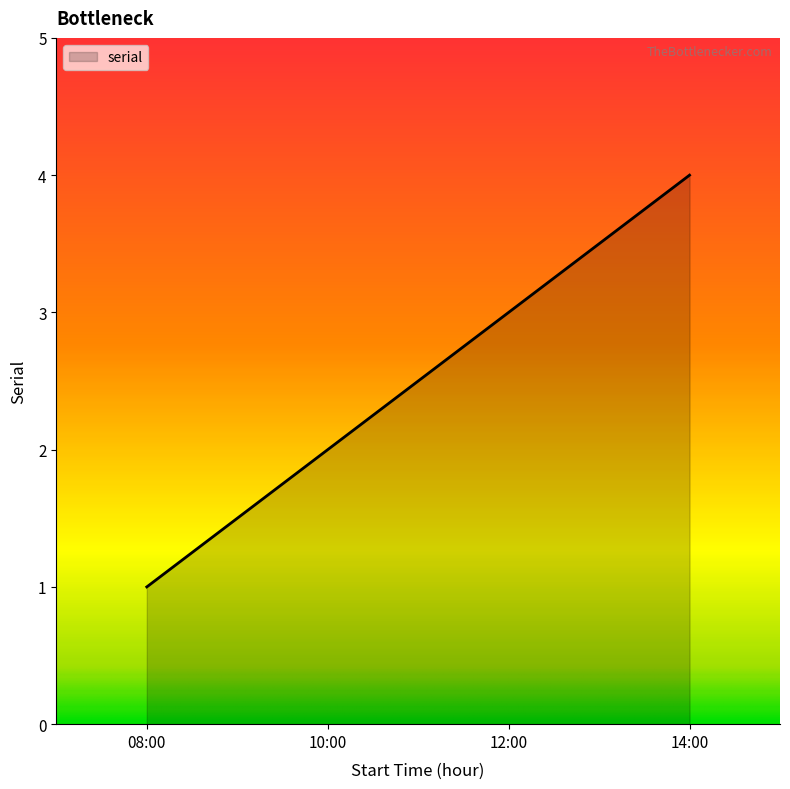

List the labels in order of value, largest first.

14:00, 12:00, 10:00, 08:00